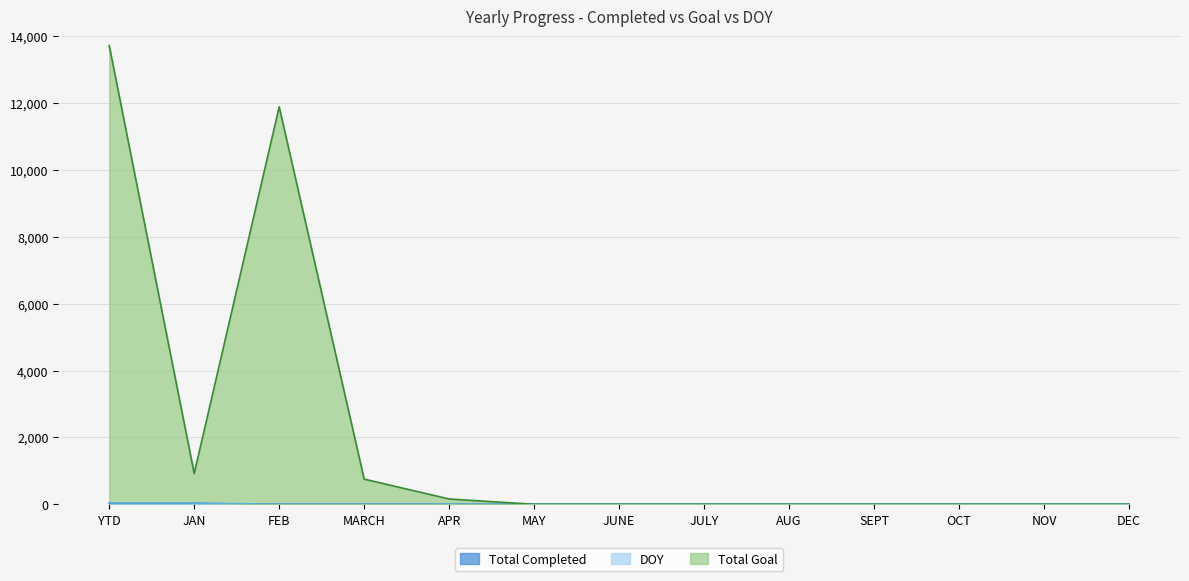

Which has a higher value, SEPT or YTD?

YTD